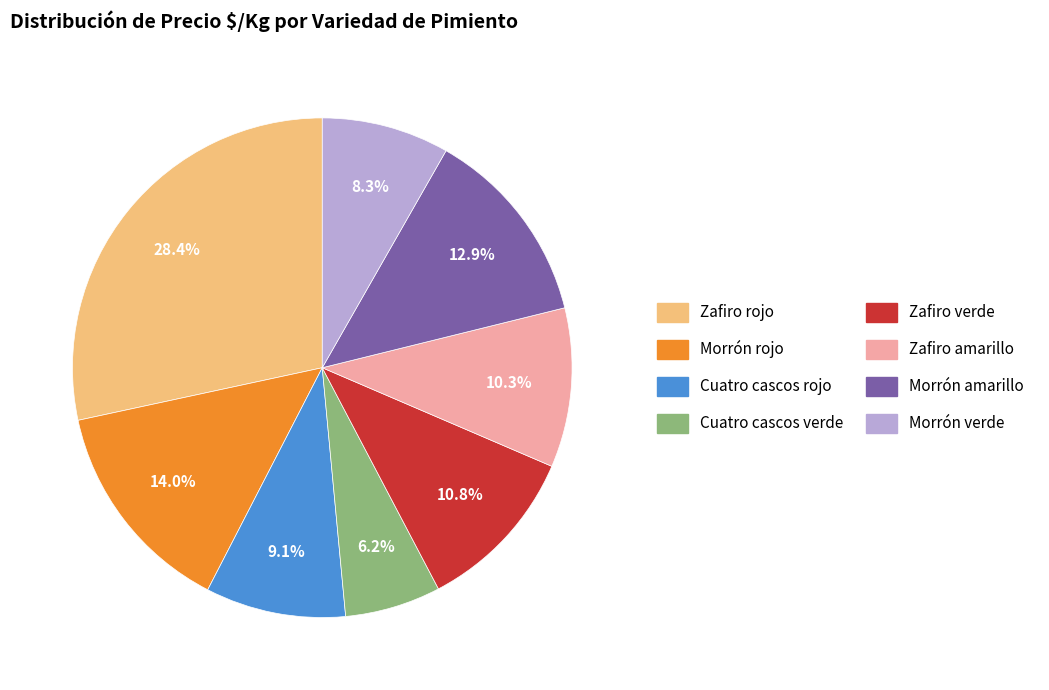

What percentage do Cuatro cascos verde and Morrón rojo together represent?

20.2%